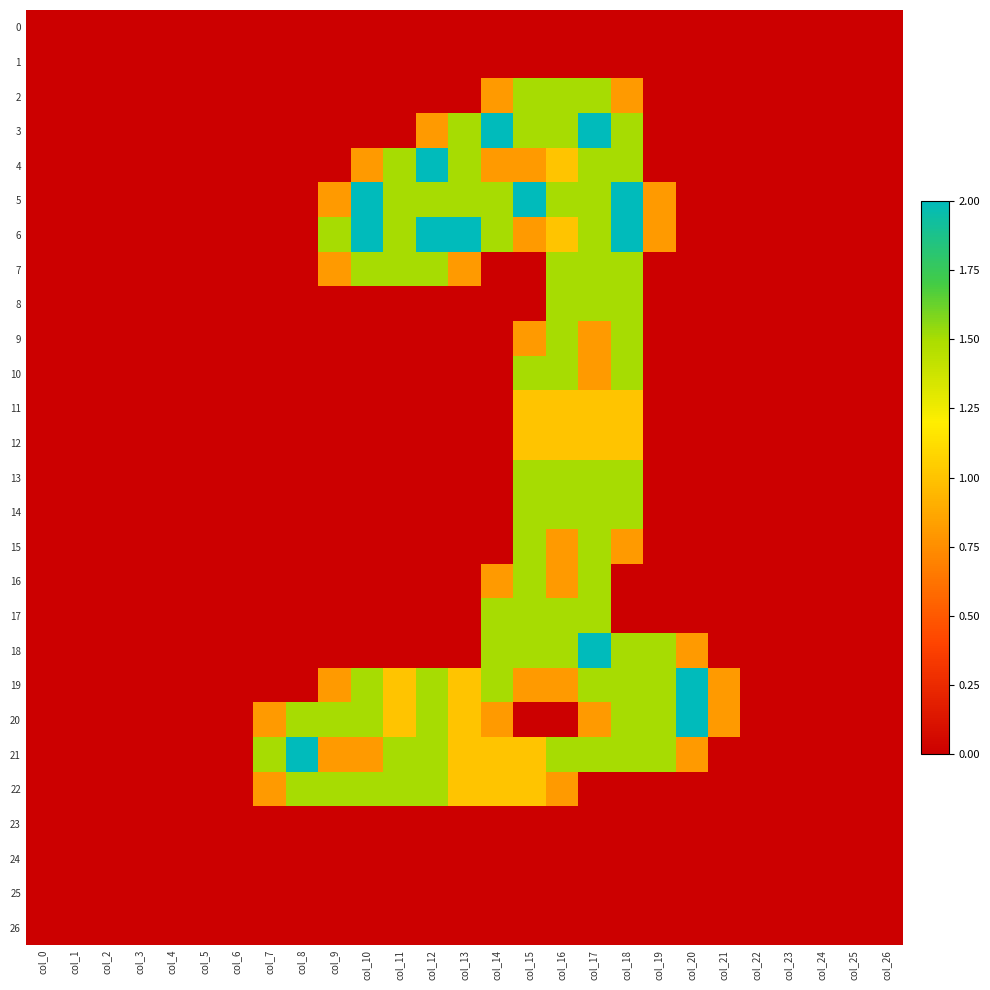

Which series has the widest spread of values?

3